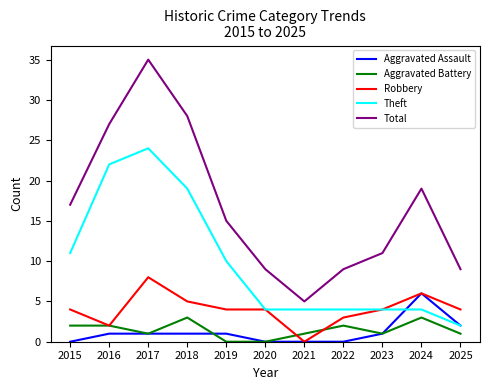

What is the difference between the Total values at 2025 and 2024?

10